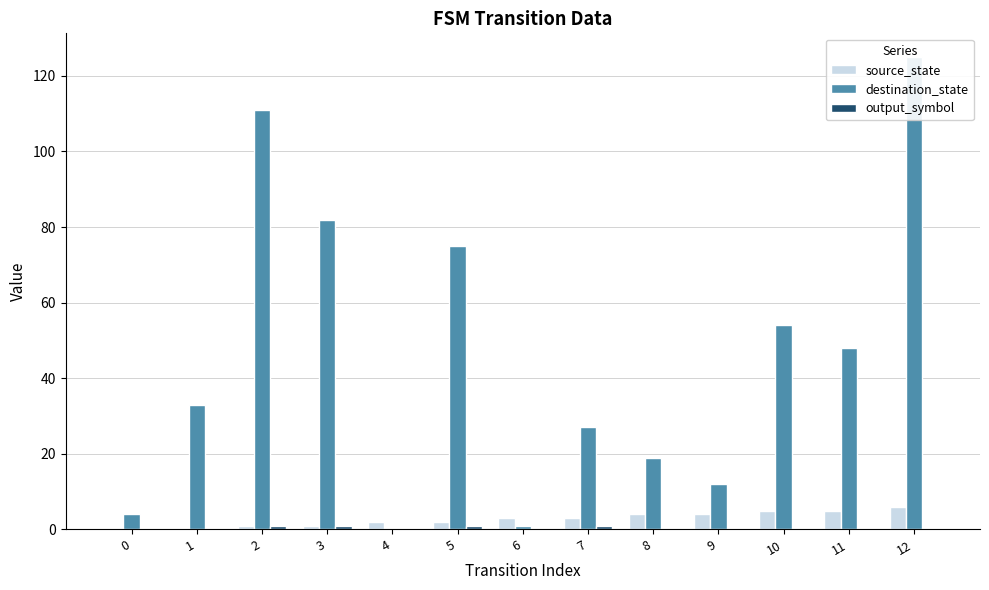

The value of output_symbol at 6 is 0. True or false?

False